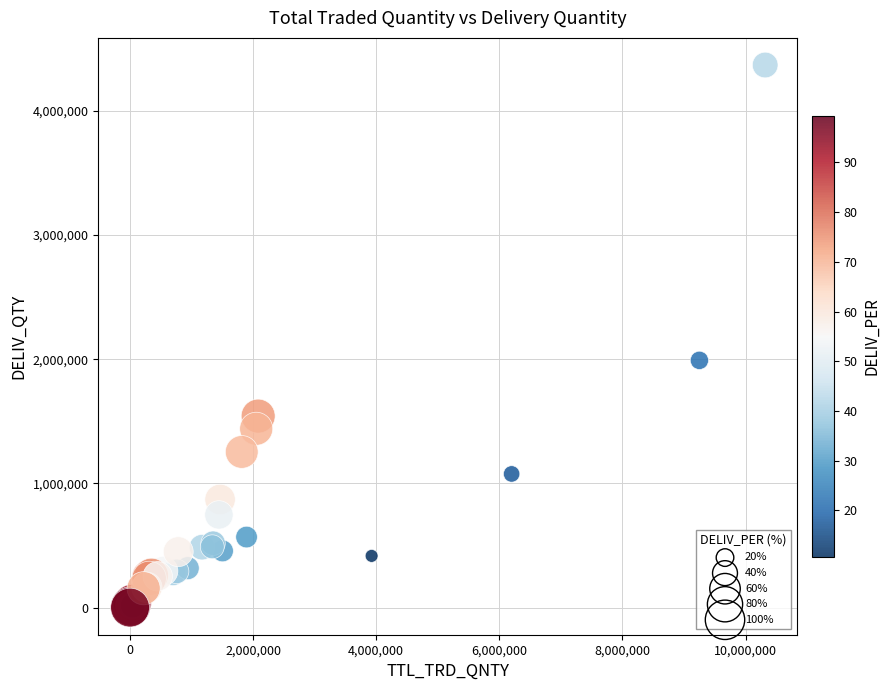

What Y value in the scatter plot is closest to 2184743?

1991208